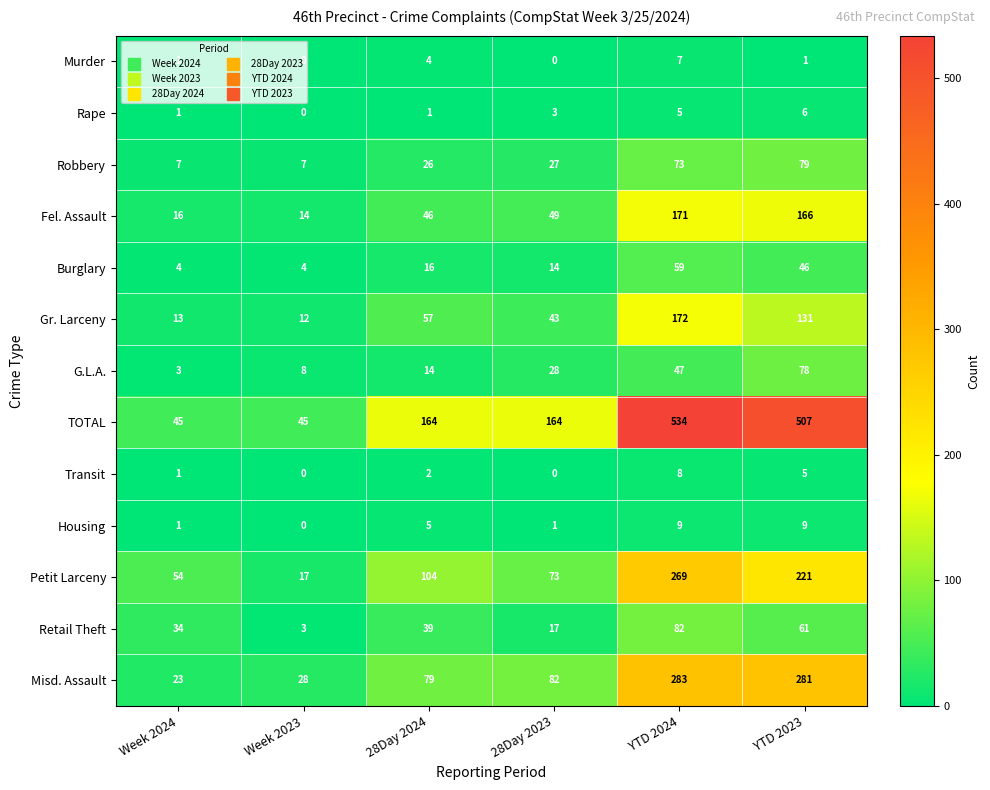

What is the spread (max minus min) of values at YTD 2024?

529